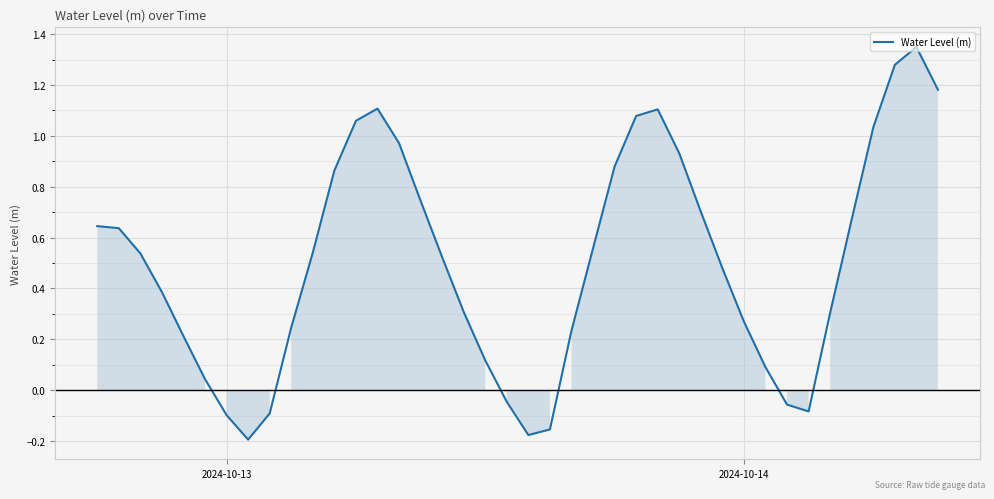

What is the difference between the maximum and minimum values?

1.5